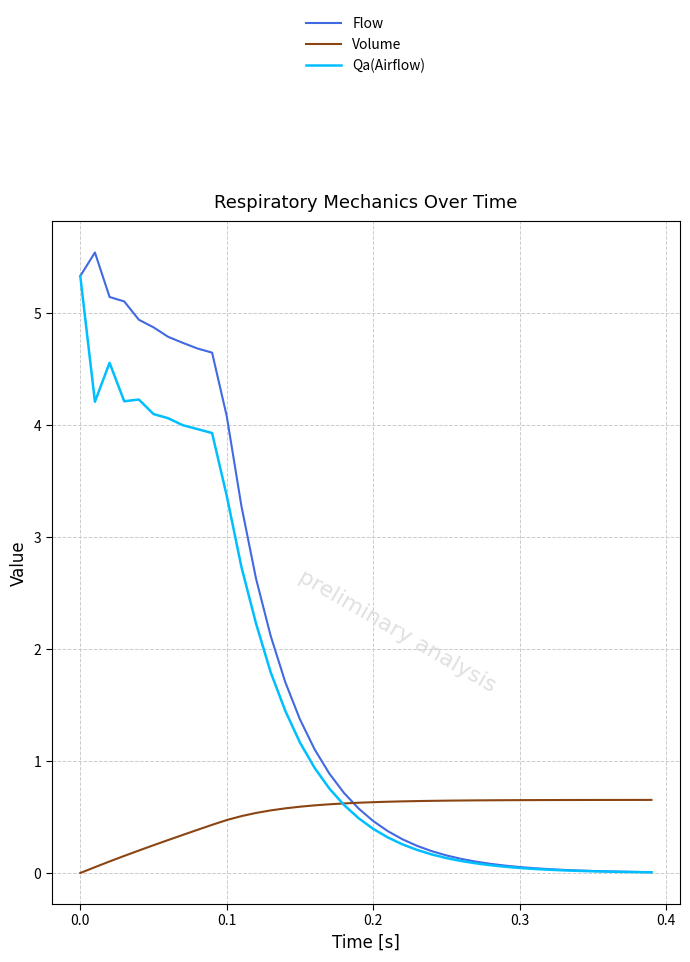

What is the highest value of the Flow series?

5.5